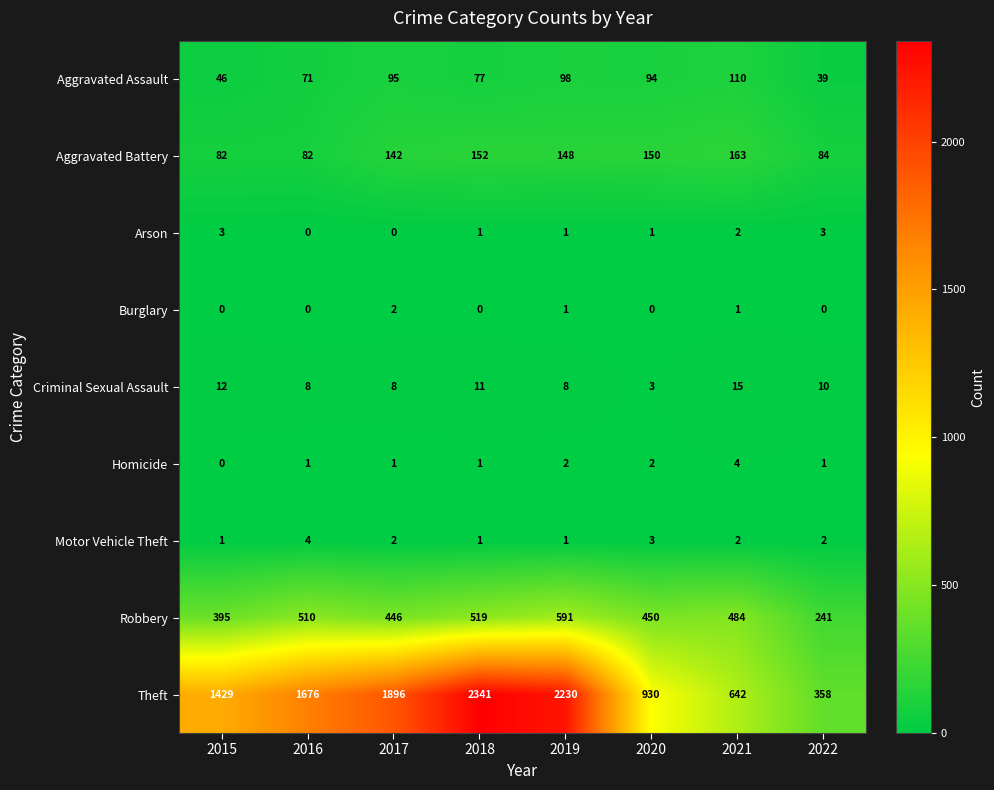

Which series has the widest spread of values?

Theft